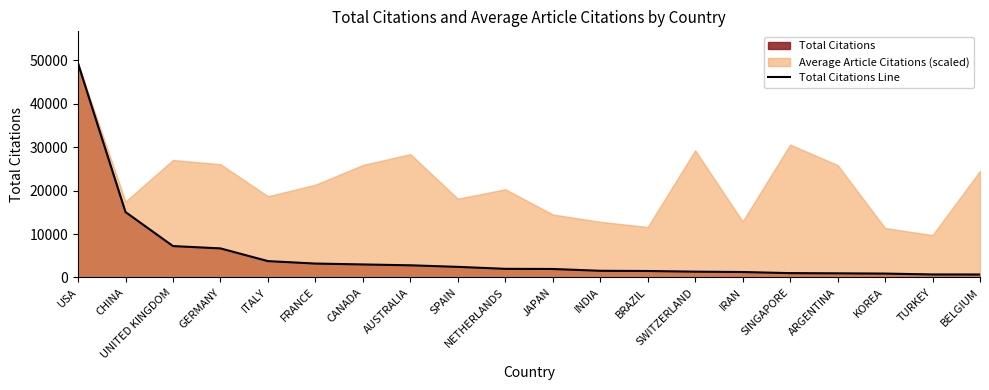

What is the average value?

5358